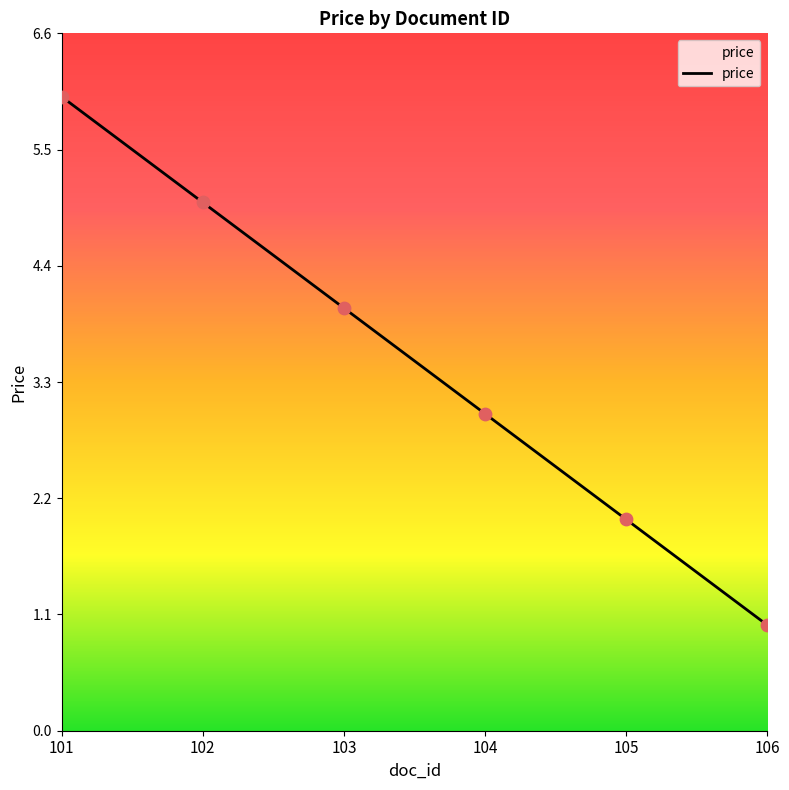

What is the change in value from 102 to 106?

-4